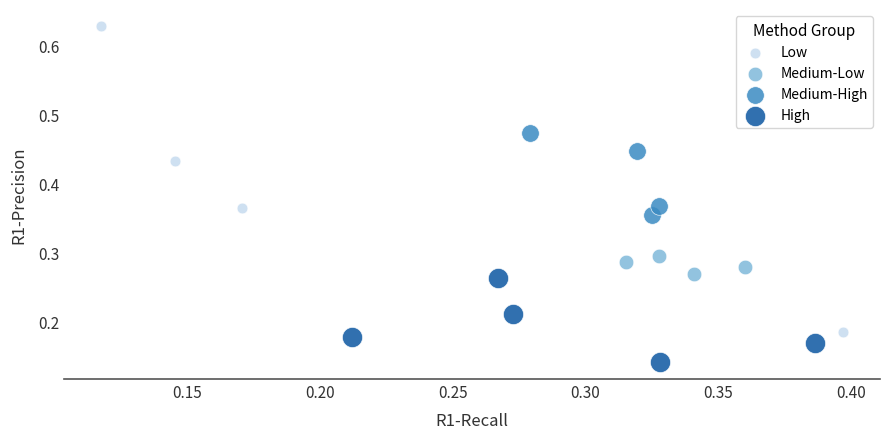

Which series has the largest Y range (max minus min)?

Low